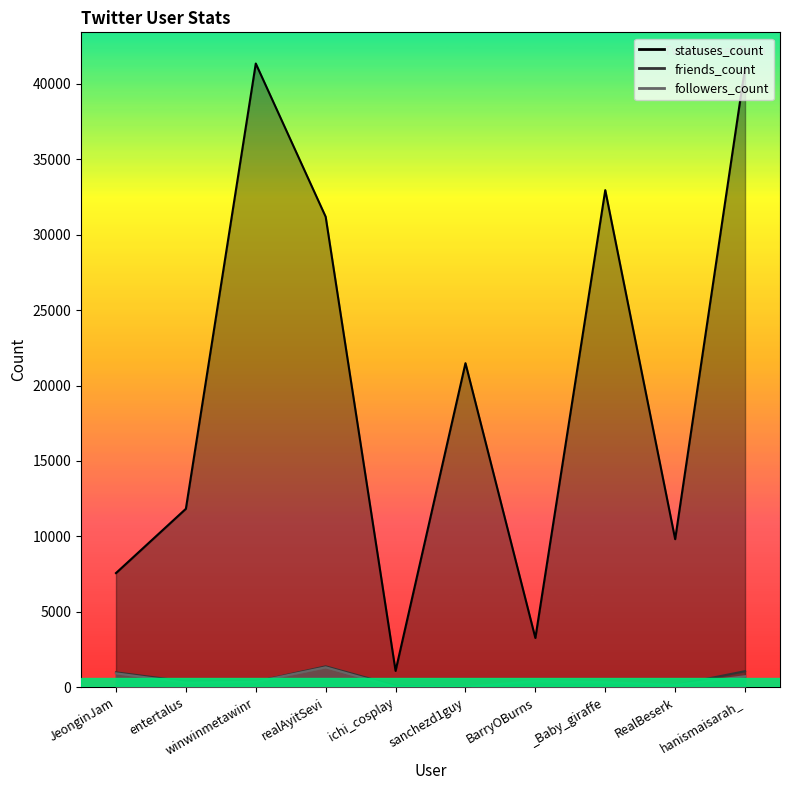

The value of followers_count at RealBeserk is 250. True or false?

False